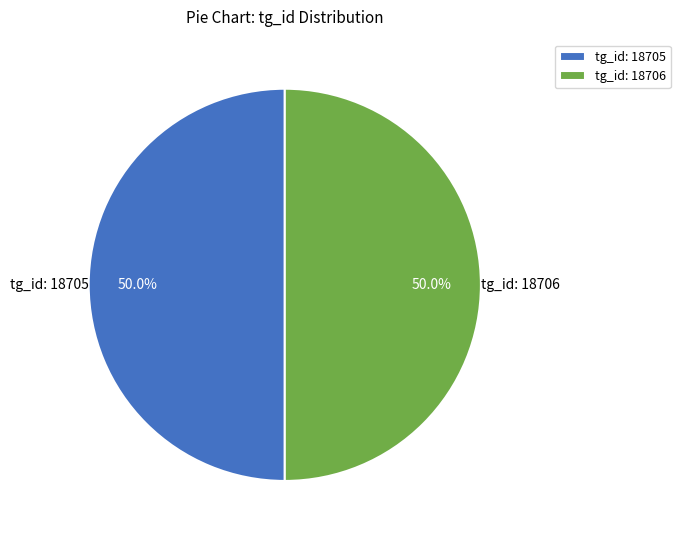

How many slices are in this pie chart?

2